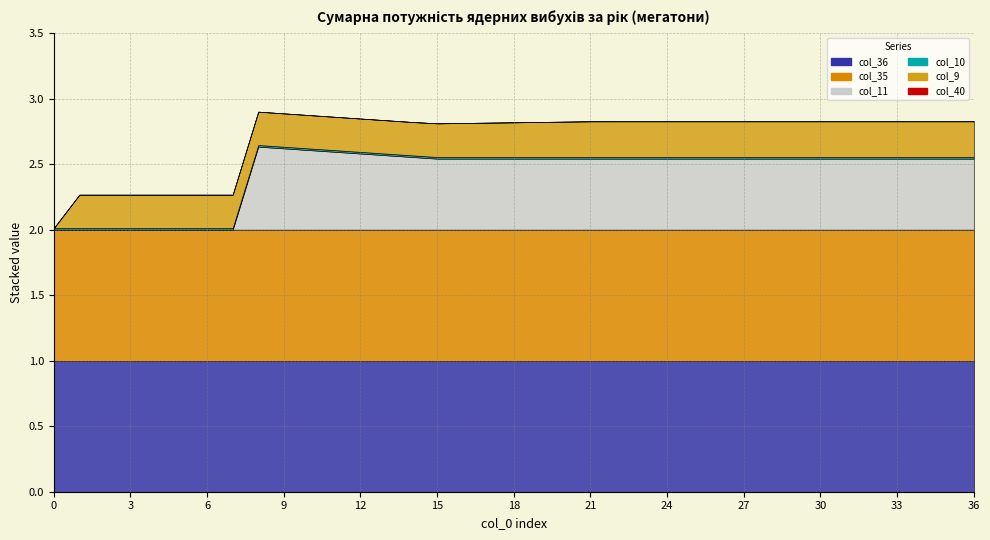

Which series has the largest range (max minus min)?

col_11